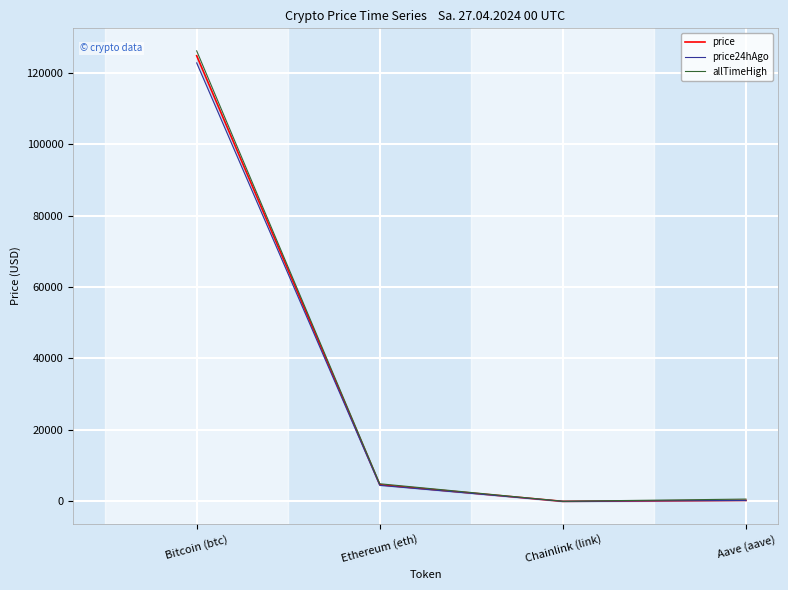

What is the total value across all series at Ethereum (eth)?

14129.7